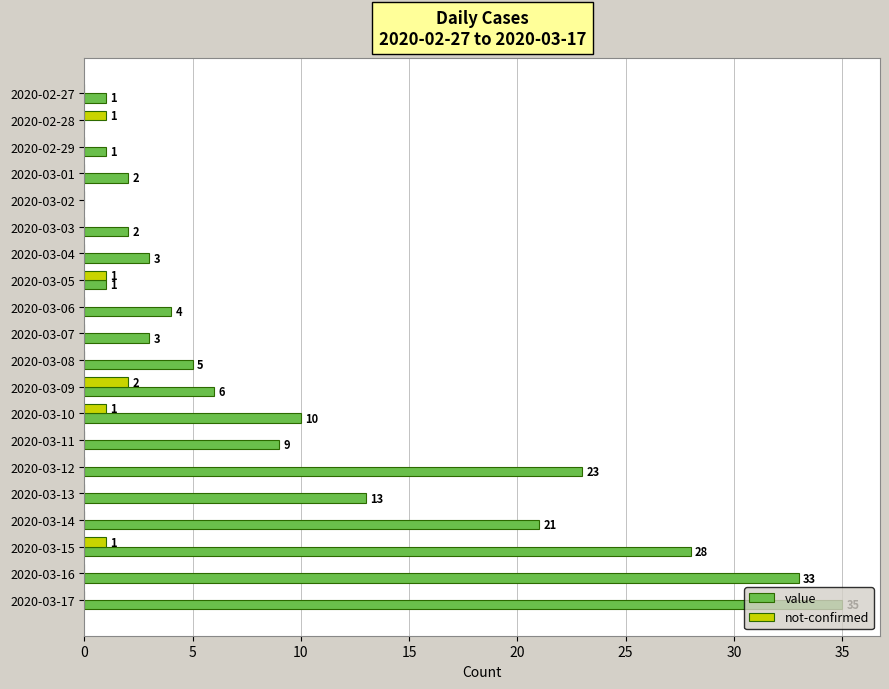

The value of not-confirmed at 2020-02-29 is 0. True or false?

True